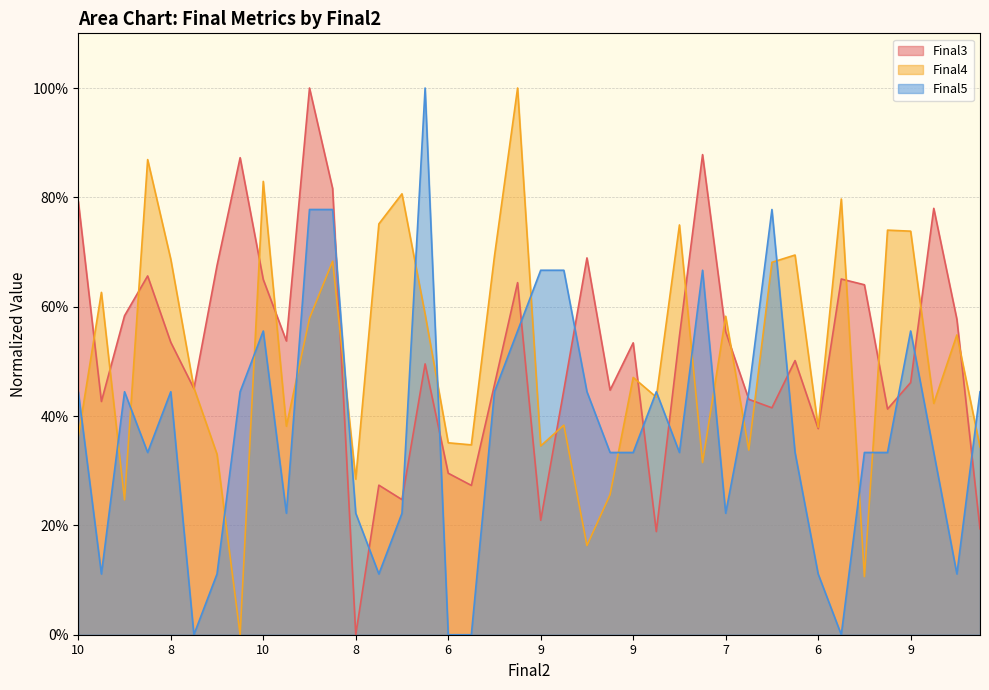

At which category is the sum across all series the highest?

12